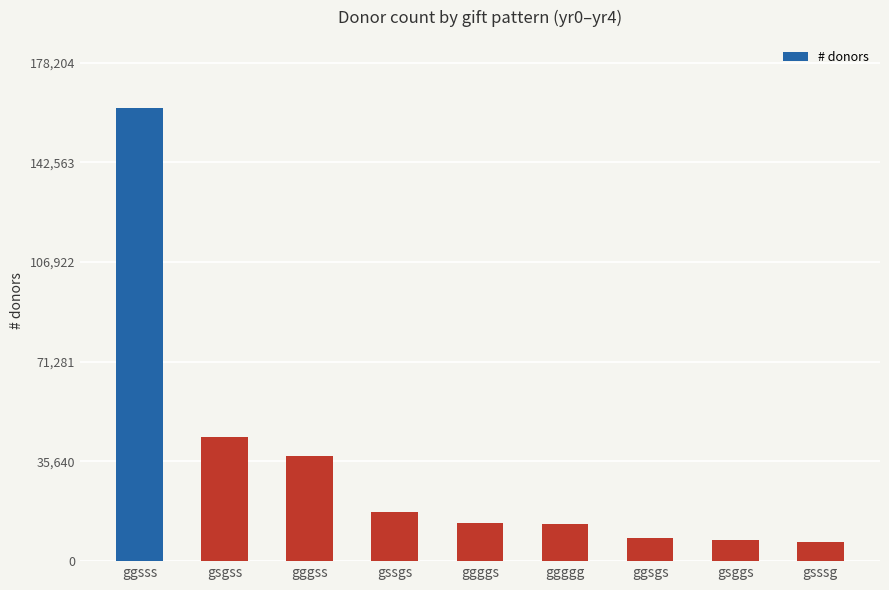

What is the difference between the maximum and second lowest values?

154378